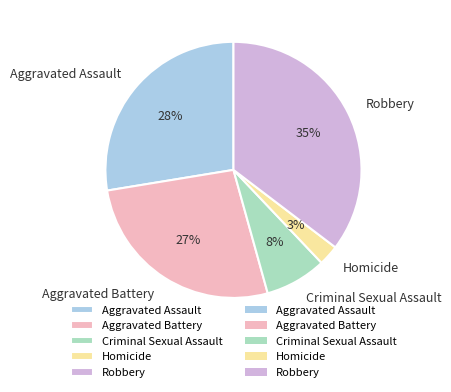

Which has a higher value, Homicide or Robbery?

Robbery